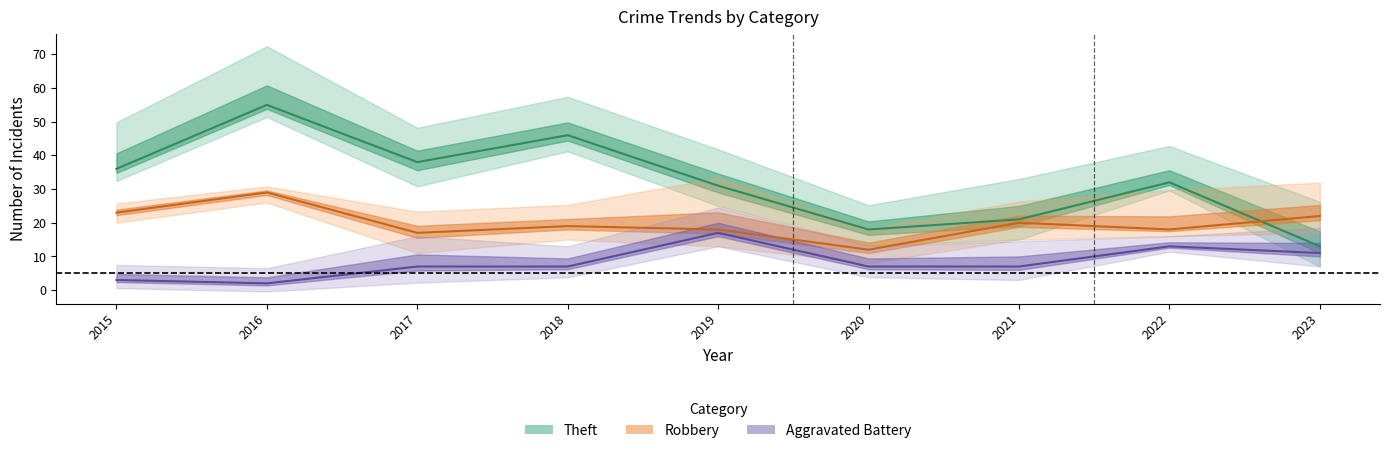

Where is the first local maximum for Aggravated Battery?

2019